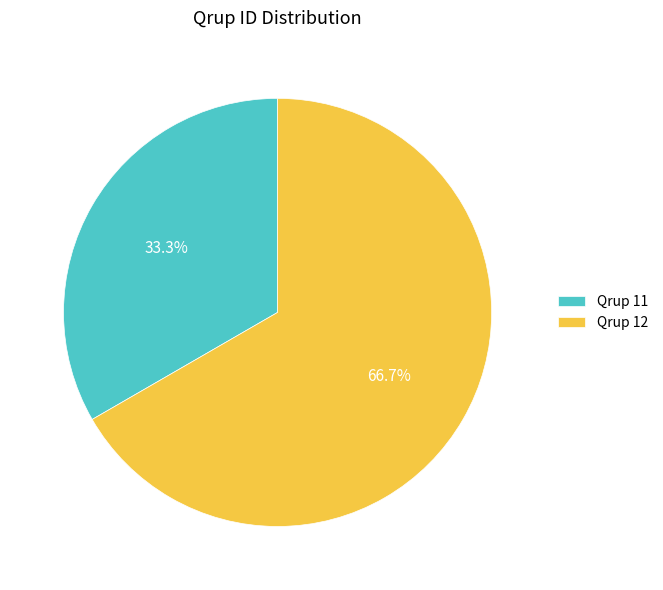

What is the majority slice?

Qrup 12